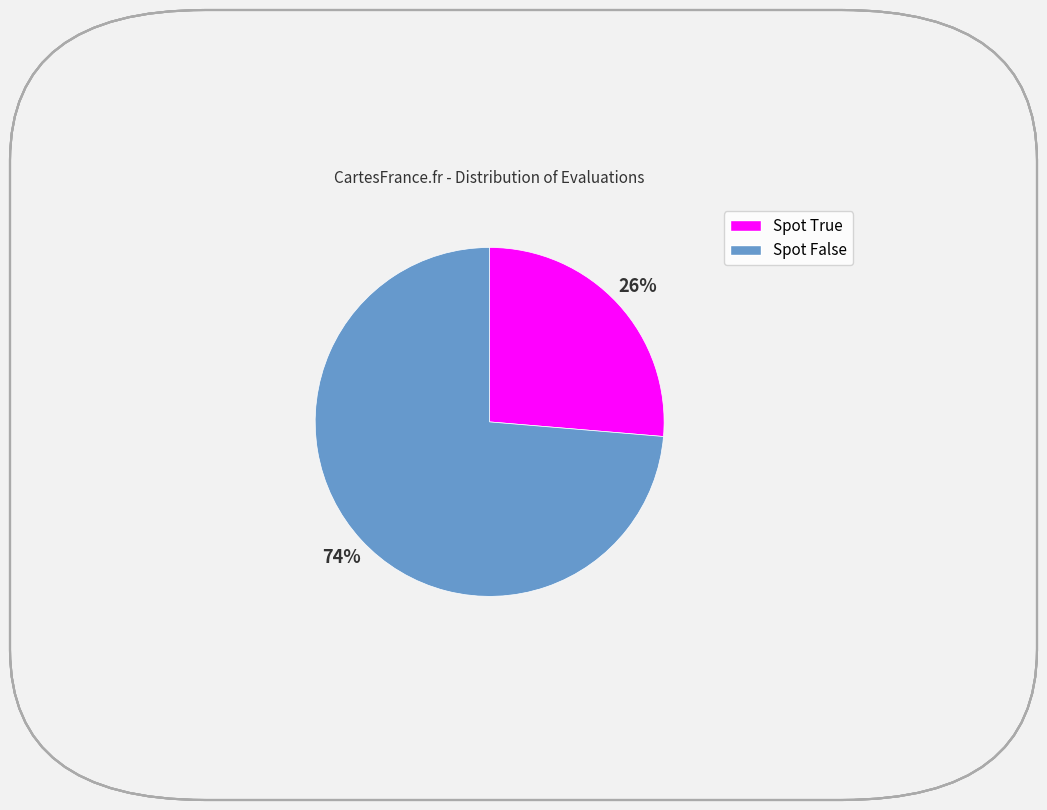

Count the number of slices in the pie.

2